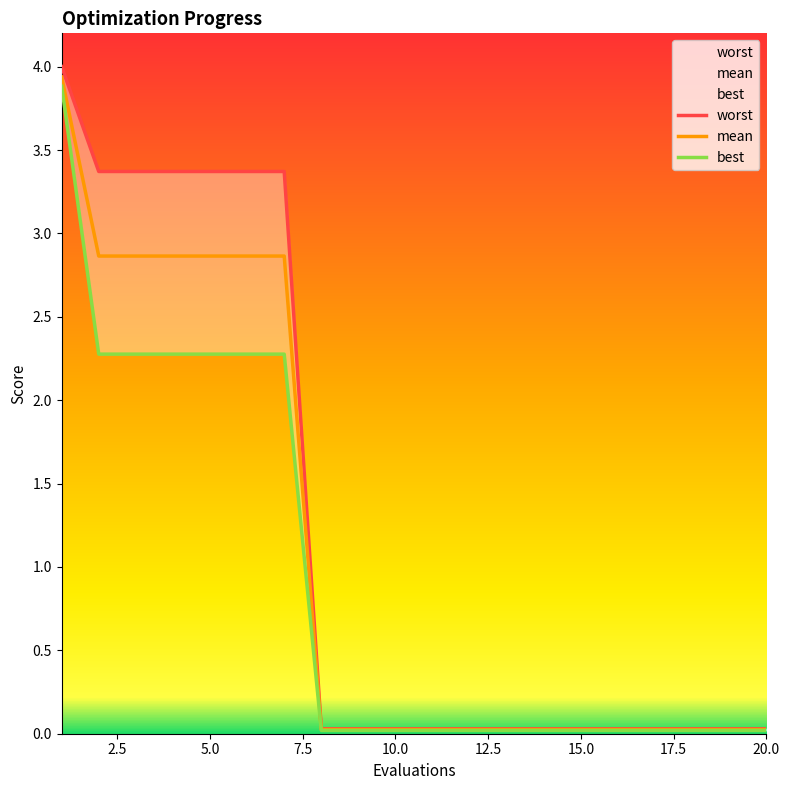

Rank the series by their average value, from highest to lowest.

worst, mean, best